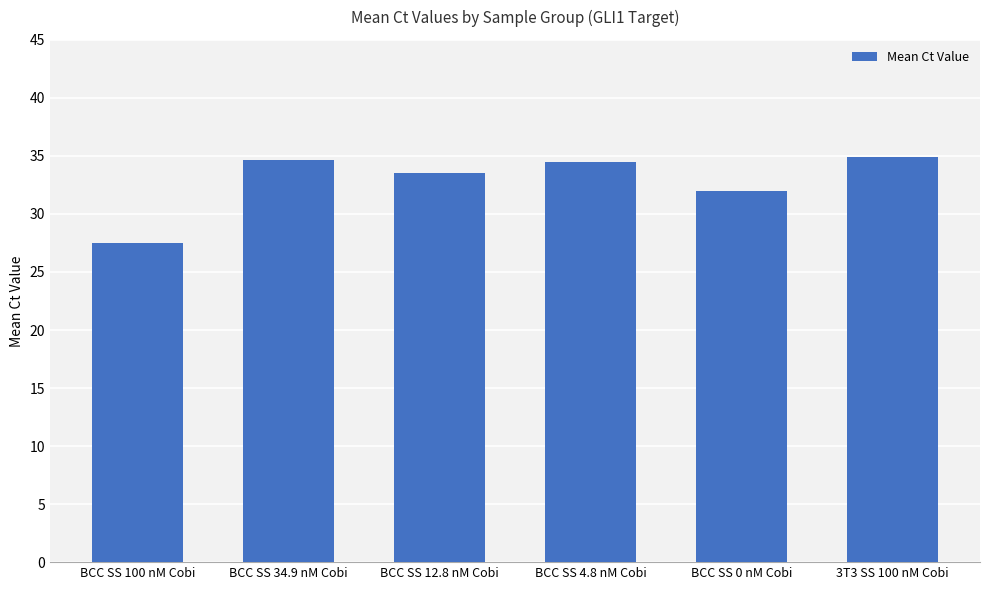

Between BCC SS 100 nM Cobi and BCC SS 0 nM Cobi, which is larger?

BCC SS 0 nM Cobi